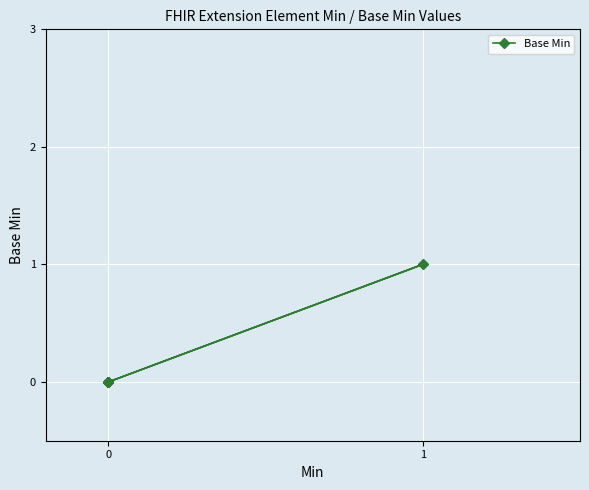

Count the number of data series in this chart.

1